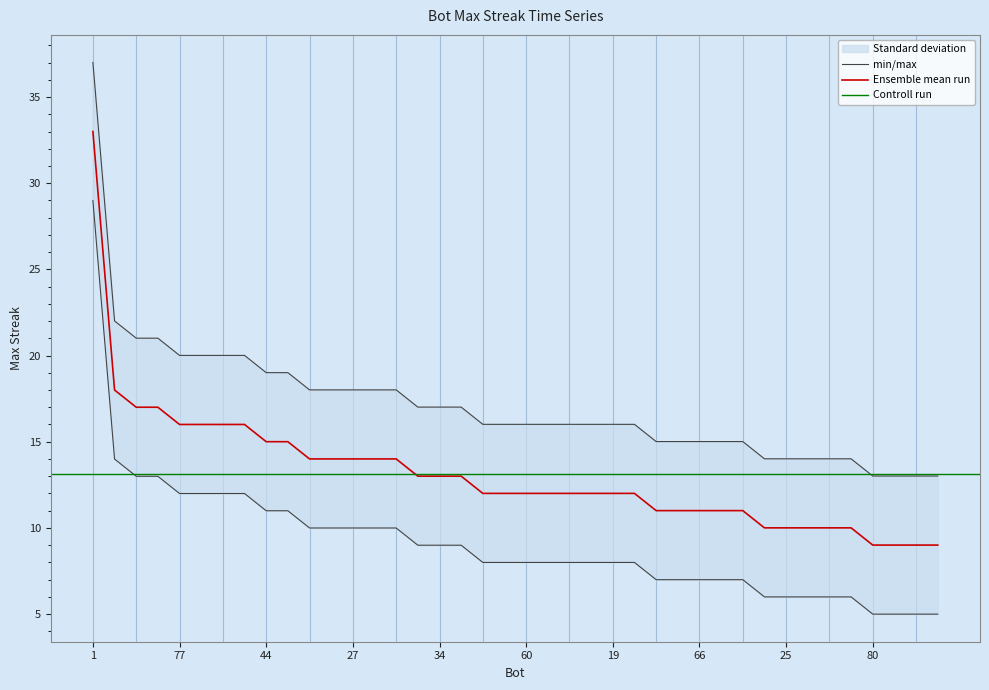

The value at 25 is 3.2. True or false?

False